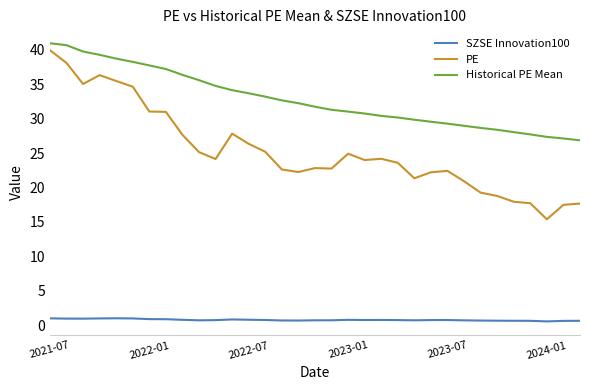

What is the maximum value for PE?

39.9